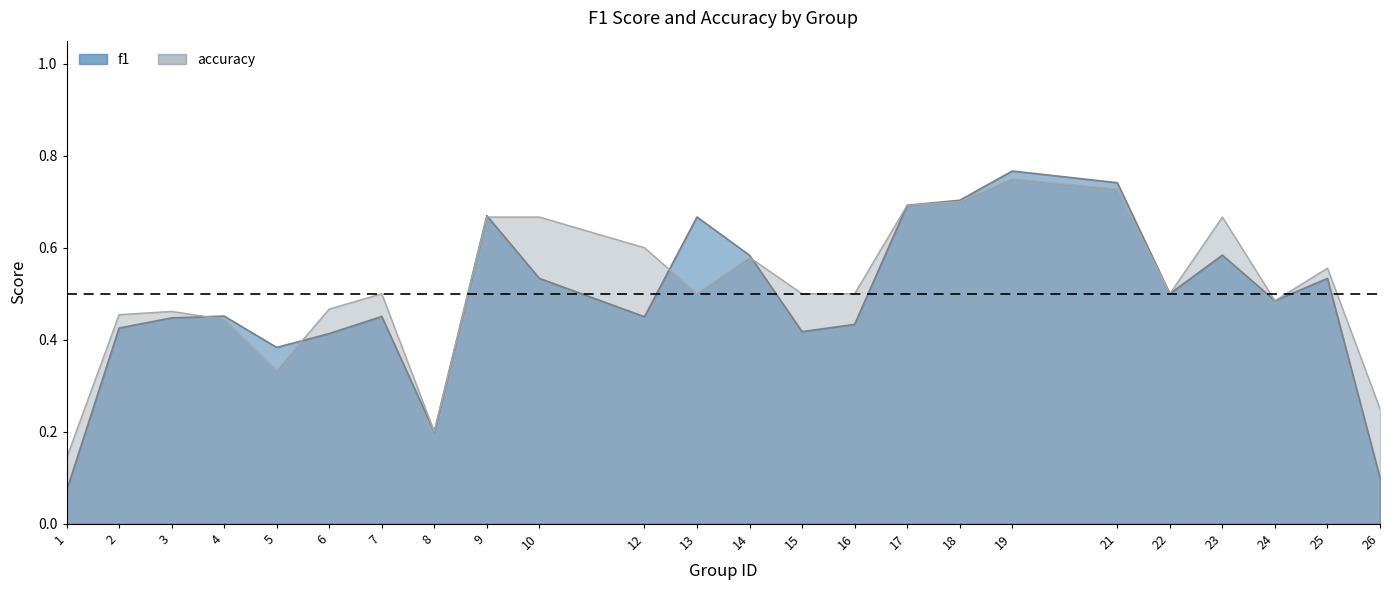

Reading left to right, what are all the values shown in this chart?

f1: 1=0.1	2=0.4	3=0.4	4=0.5	5=0.4	6=0.4	7=0.5	8=0.2	9=0.7	10=0.5	12=0.5	13=0.7	14=0.6	15=0.4	16=0.4	17=0.7	18=0.7	19=0.8	21=0.7	22=0.5	23=0.6	24=0.5	25=0.5	26=0.1
accuracy: 1=0.1	2=0.5	3=0.5	4=0.4	5=0.3	6=0.5	7=0.5	8=0.2	9=0.7	10=0.7	12=0.6	13=0.5	14=0.6	15=0.5	16=0.5	17=0.7	18=0.7	19=0.8	21=0.7	22=0.5	23=0.7	24=0.5	25=0.6	26=0.2